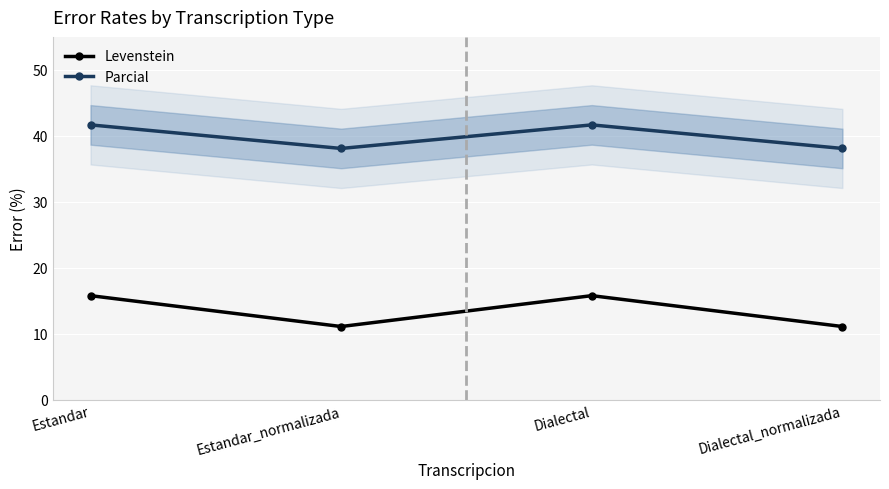

What is the highest value of the Levenstein series?

15.8